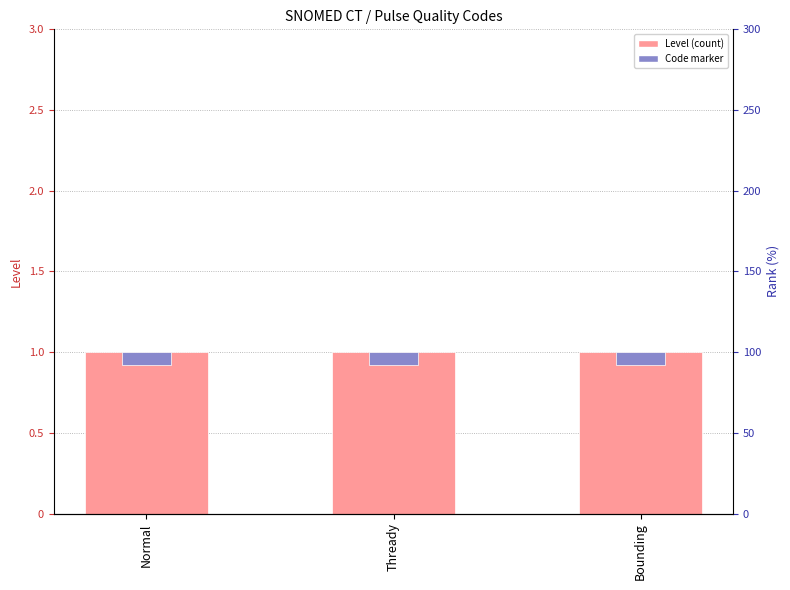

Is the value of Code marker at Thready greater than the value of Level at Thready?

No